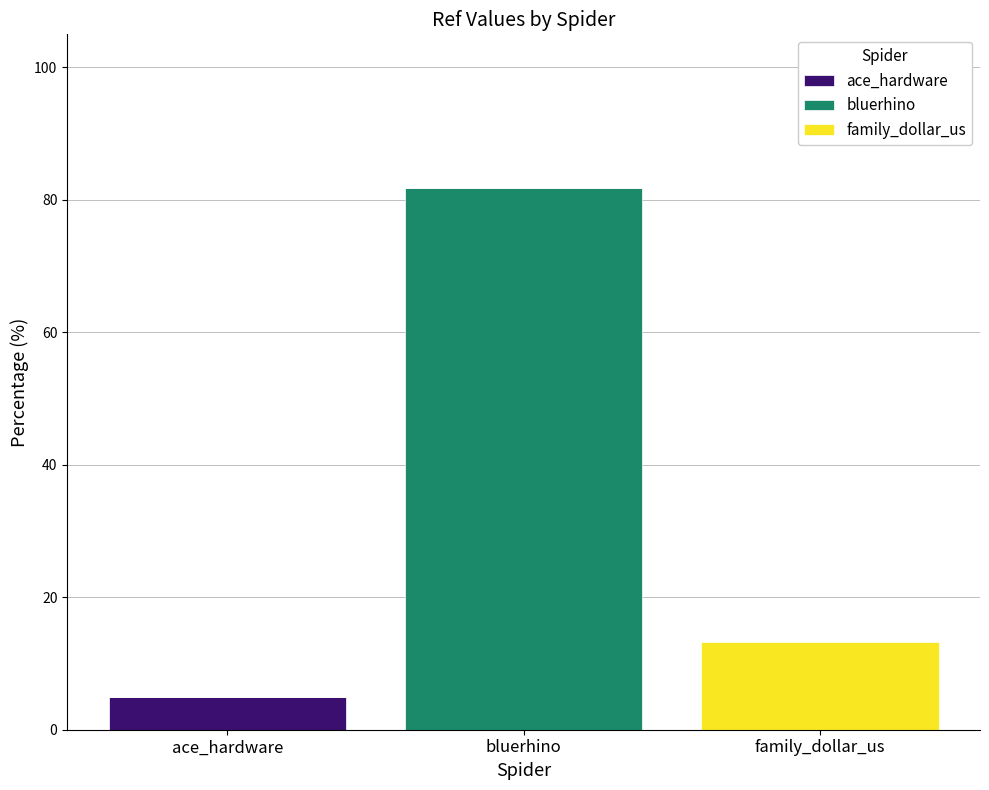

At which category is the sum across all series the highest?

bluerhino